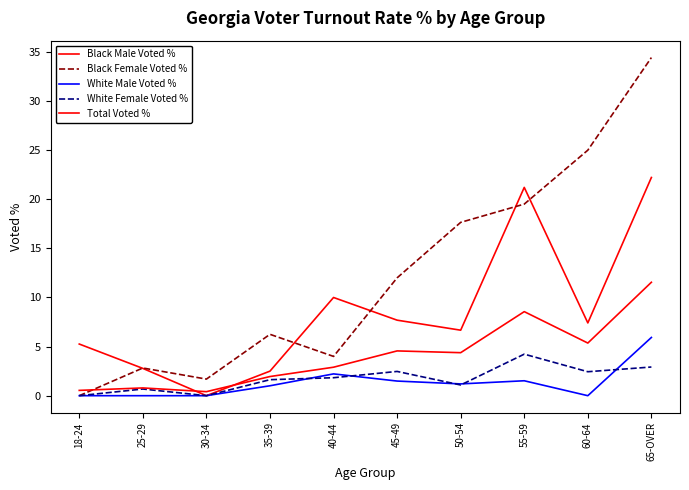

Rank the series at 65-OVER from highest to lowest value.

Black Female Voted %, Black Male Voted %, Total Voted %, White Male Voted %, White Female Voted %